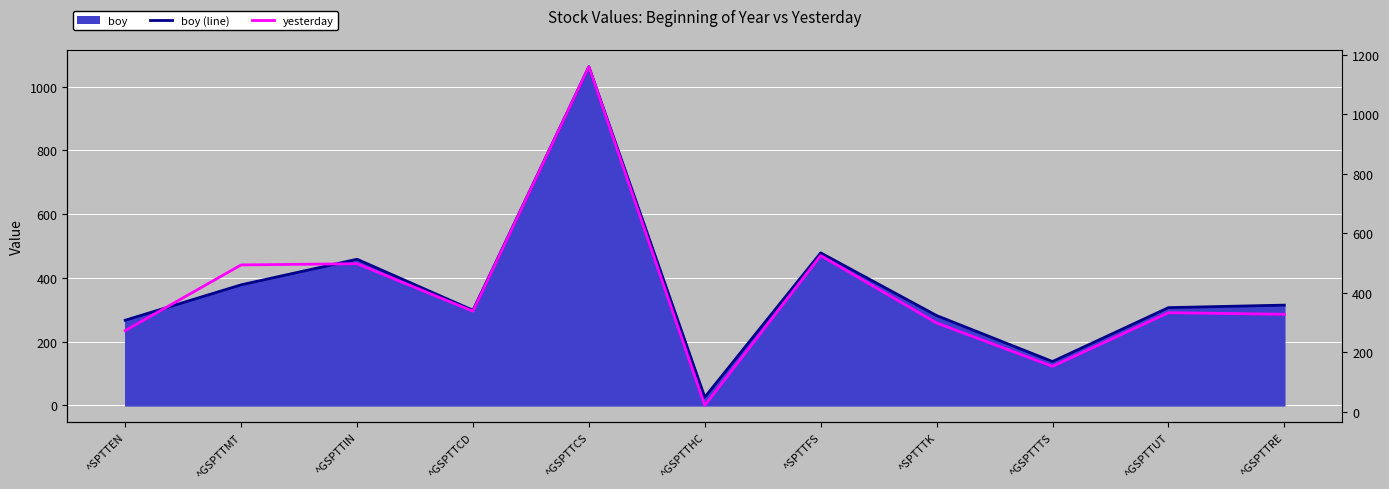

At which category does the data reach its first local peak?

^GSPTTIN